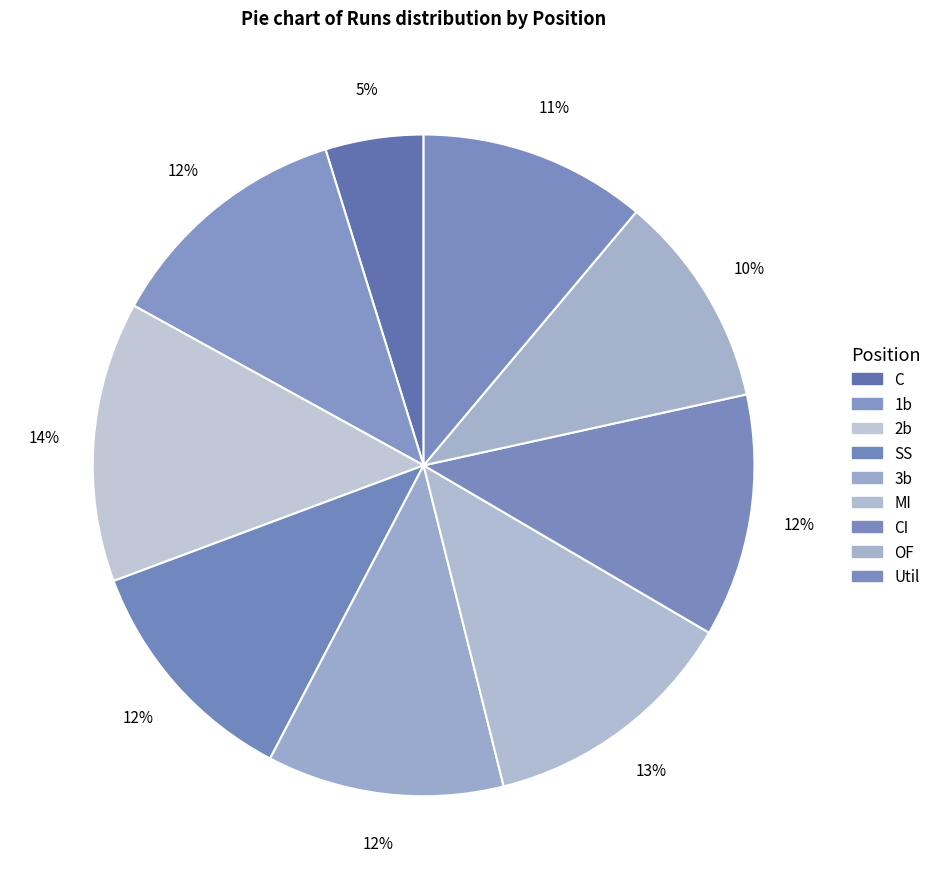

To the nearest percent, what percentage of the pie is OF?

10%